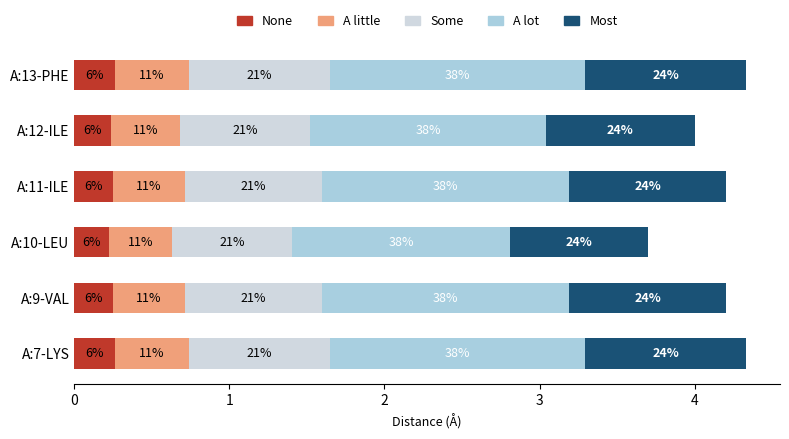

What are all the series names shown in the legend?

None, A little, Some, A lot, Most